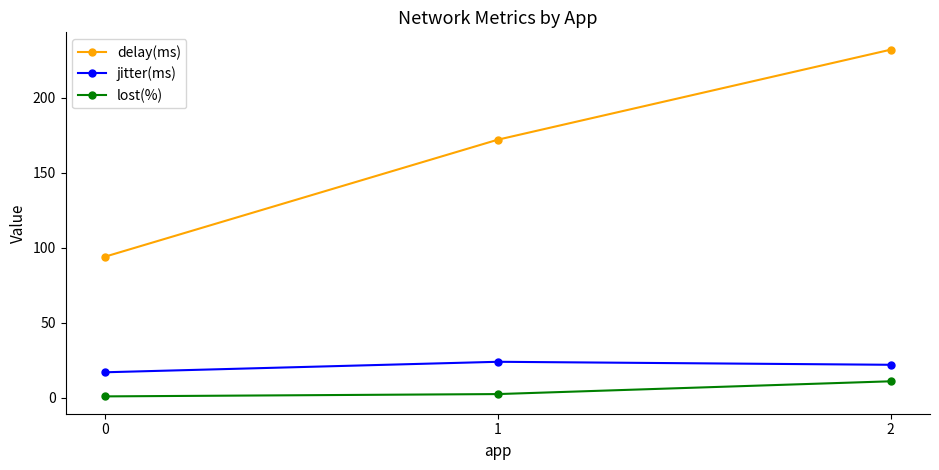

At how many categories does at least one series exceed 228?

1